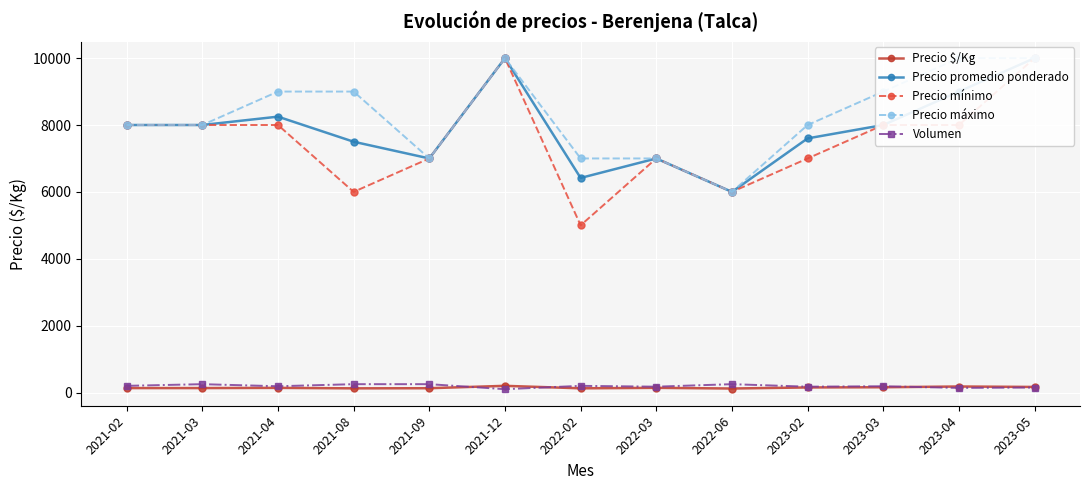

What is the sum of the Precio promedio ponderado values at 2023-04 and 2023-05?

19000